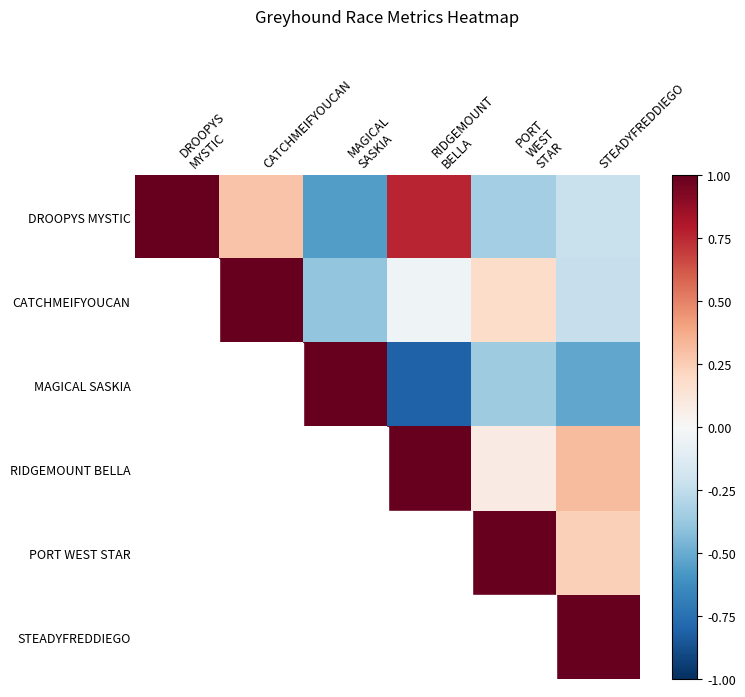

Is the value of CATCHMEIFYOUCAN at DROOPYS MYSTIC greater than the value of RIDGEMOUNT BELLA at RIDGEMOUNT BELLA?

No